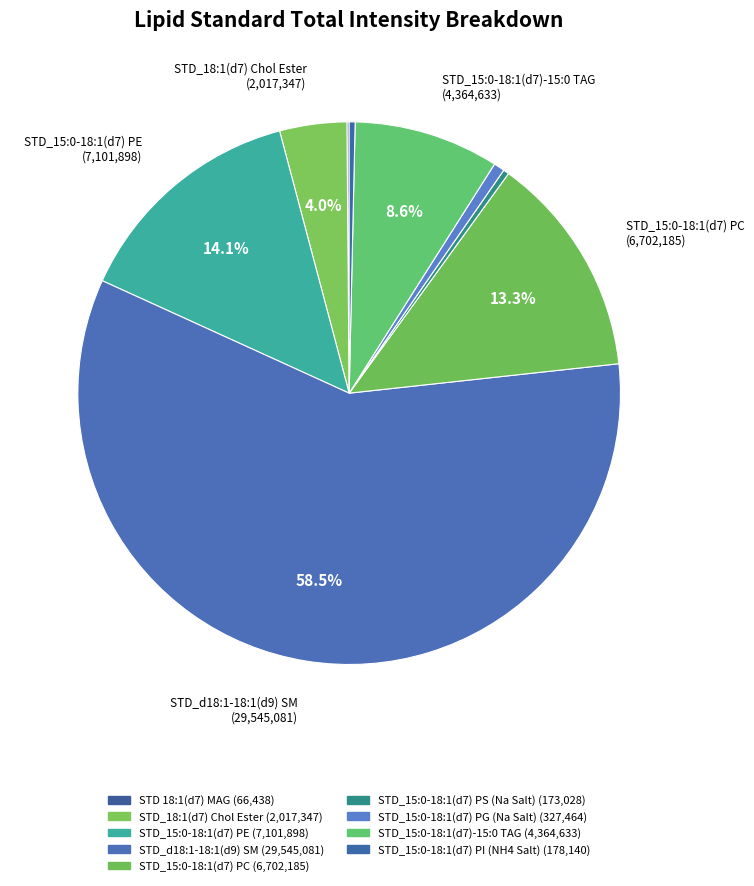

What is the total percentage of STD_d18:1-18:1(d9) SM and STD_15:0-18:1(d7)-15:0 TAG?

67.2%